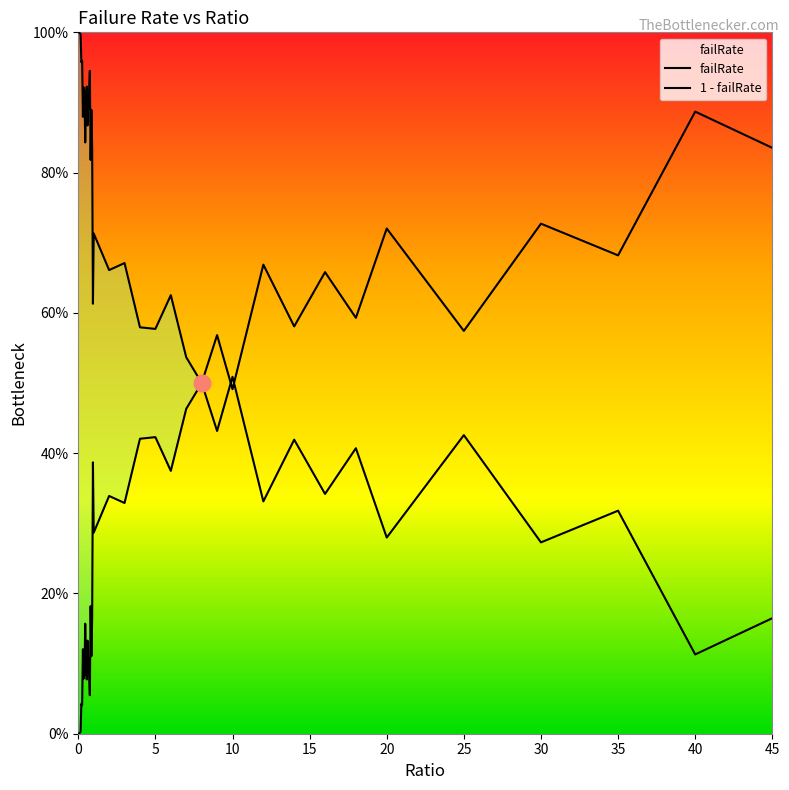

How many values exceed 0?

39